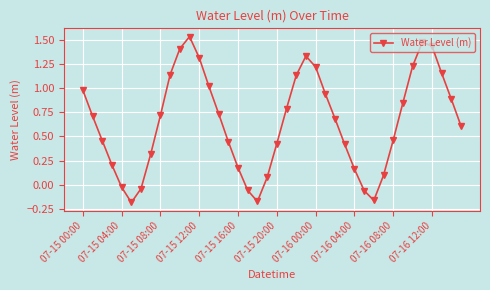

How many interior local peaks (higher than both neighbors) does the data have?

3